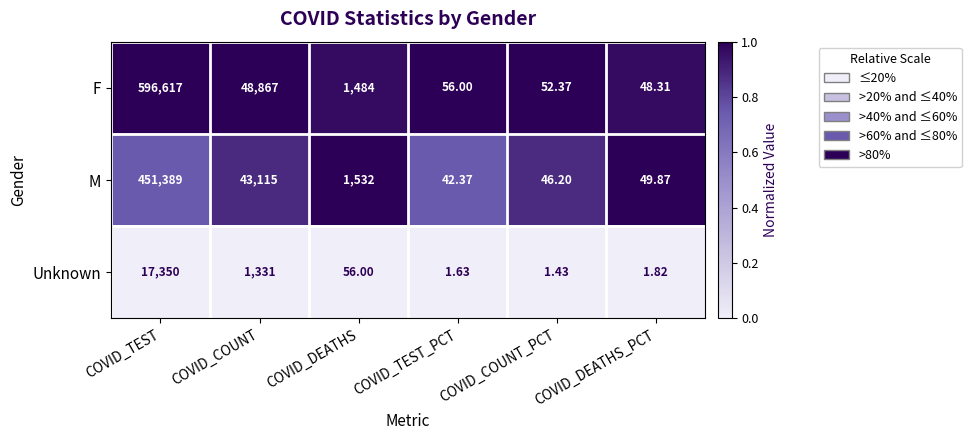

Rank the series at COVID_TEST from highest to lowest value.

F, M, Unknown